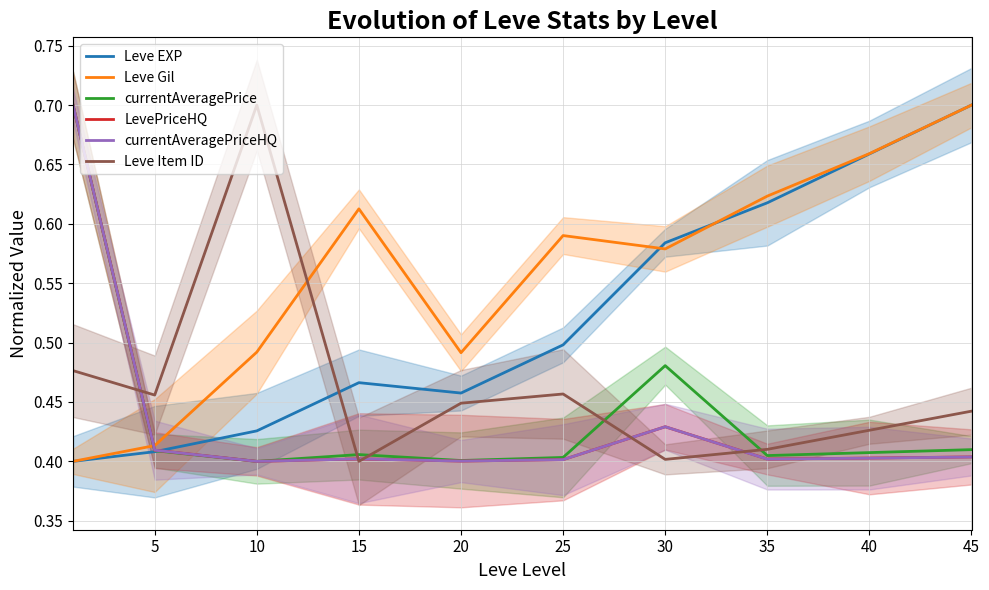

Reading right to left, extract all data points from this chart.

Leve EXP: 0.7	0.7	0.6	0.6	0.5	0.5	0.5	0.4	0.4	0.4
Leve Gil: 0.7	0.7	0.6	0.6	0.6	0.5	0.6	0.5	0.4	0.4
currentAveragePrice: 0.4	0.4	0.4	0.5	0.4	0.4	0.4	0.4	0.4	0.7
LevePriceHQ: 0.4	0.4	0.4	0.4	0.4	0.4	0.4	0.4	0.4	0.7
currentAveragePriceHQ: 0.4	0.4	0.4	0.4	0.4	0.4	0.4	0.4	0.4	0.7
Leve Item ID: 0.4	0.4	0.4	0.4	0.5	0.4	0.4	0.7	0.5	0.5